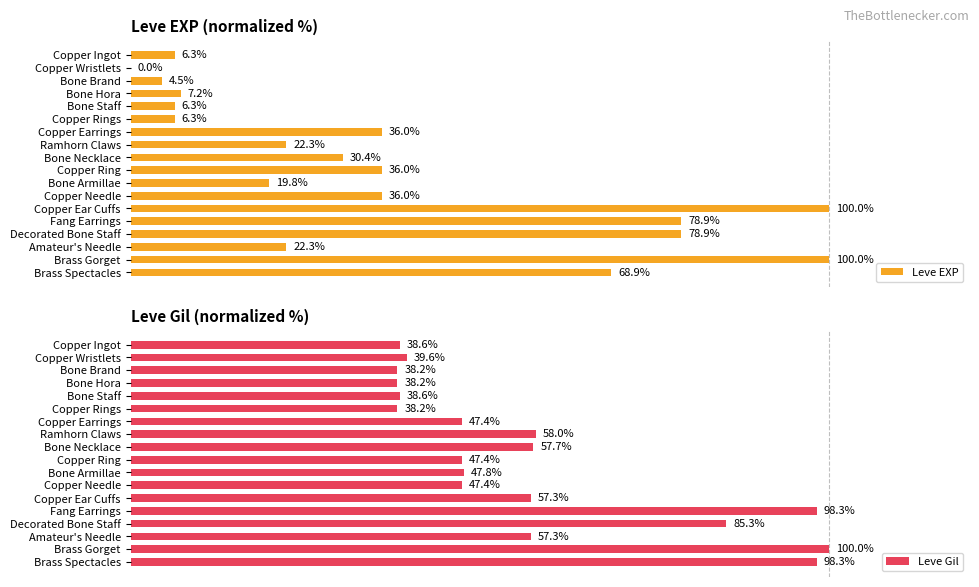

At which label is Leve Gil closest to 69?

Ramhorn Claws